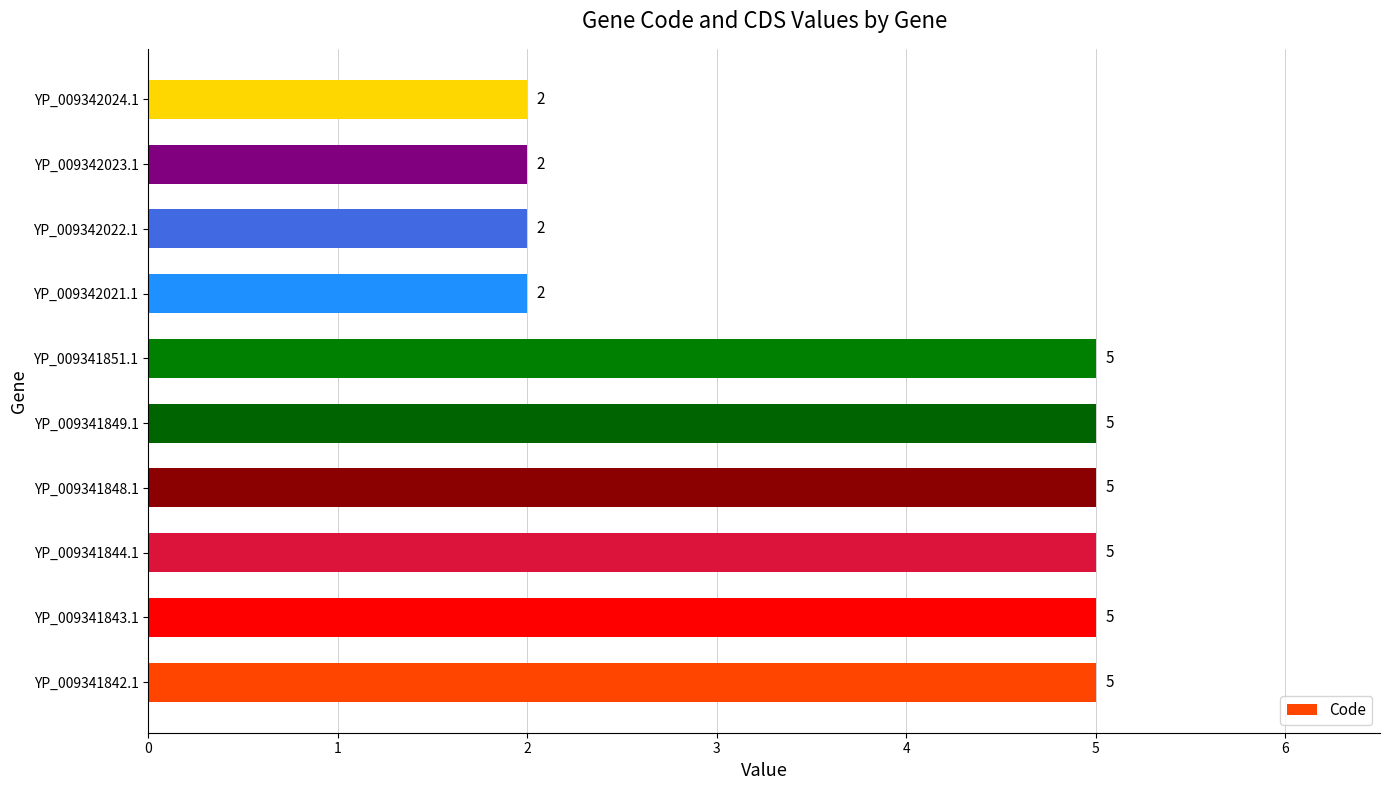

The chart shows a value of 7 at YP_009341844.1. True or false?

False